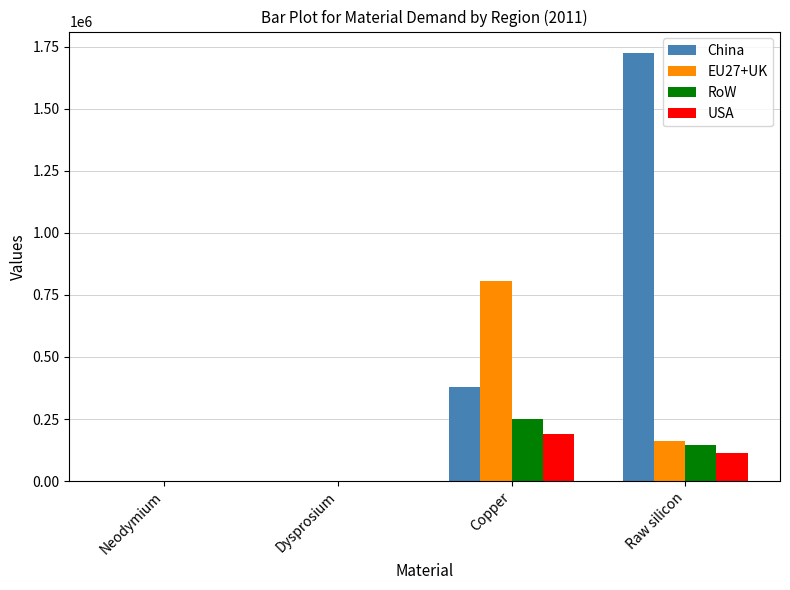

Between Copper and Raw silicon, which series saw the biggest shift?

China